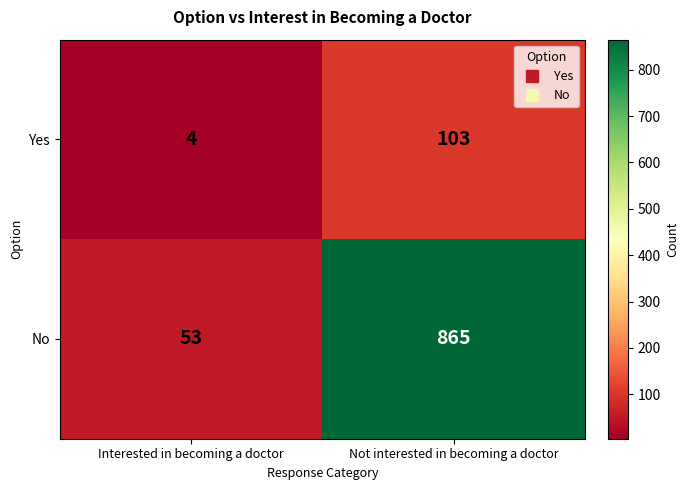

At which label is Yes closest to 53?

Interested in becoming a doctor